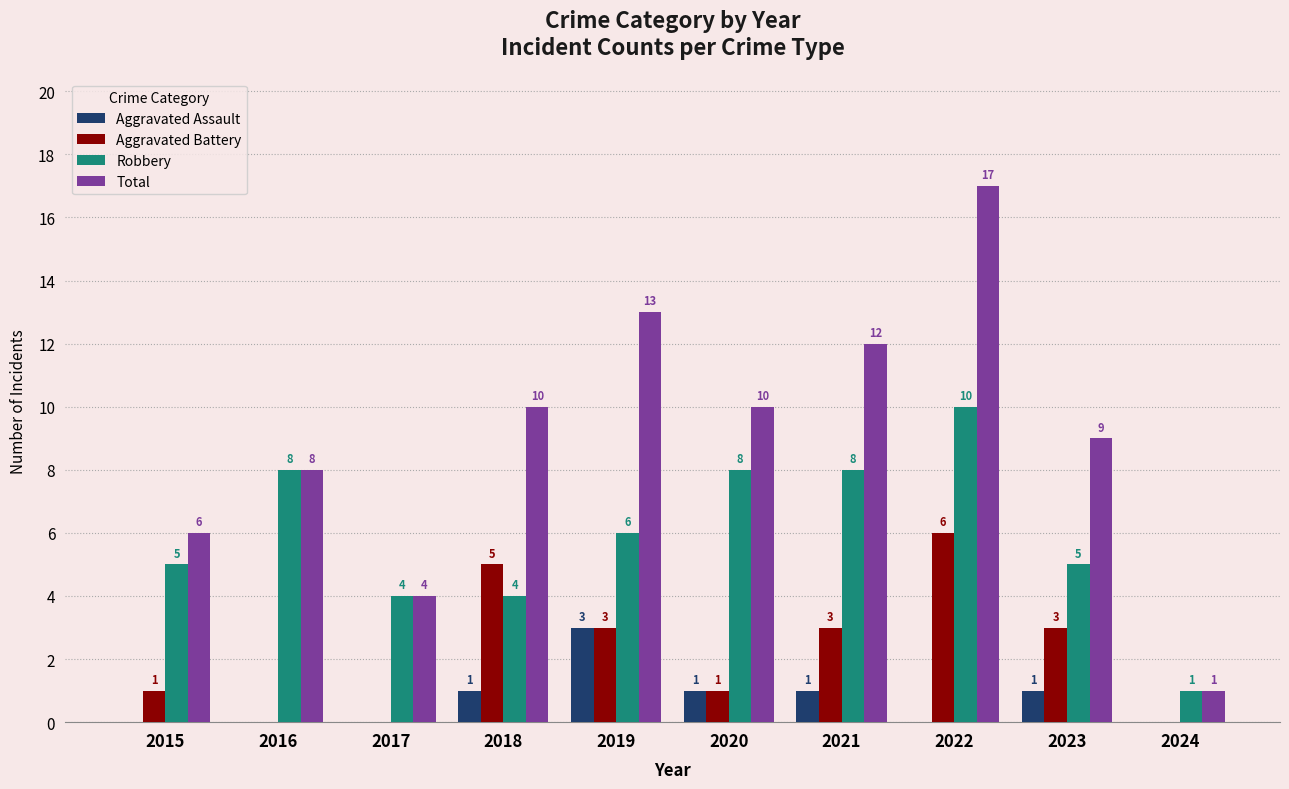

How many groups of bars are there?

10